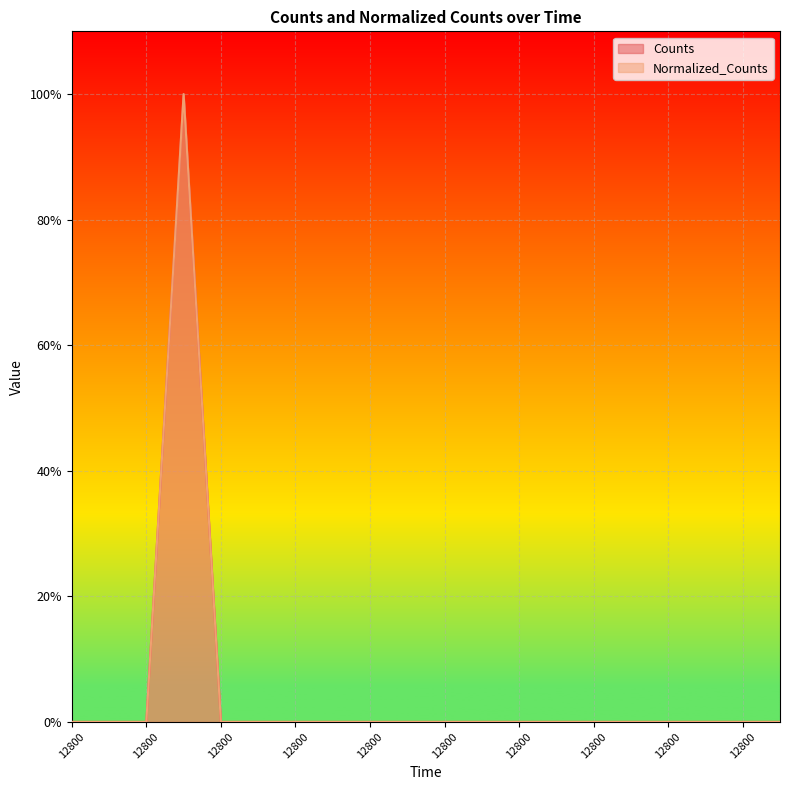

Is the value of Counts at 12800.0 greater than the value of Normalized_Counts at 12800.0?

No